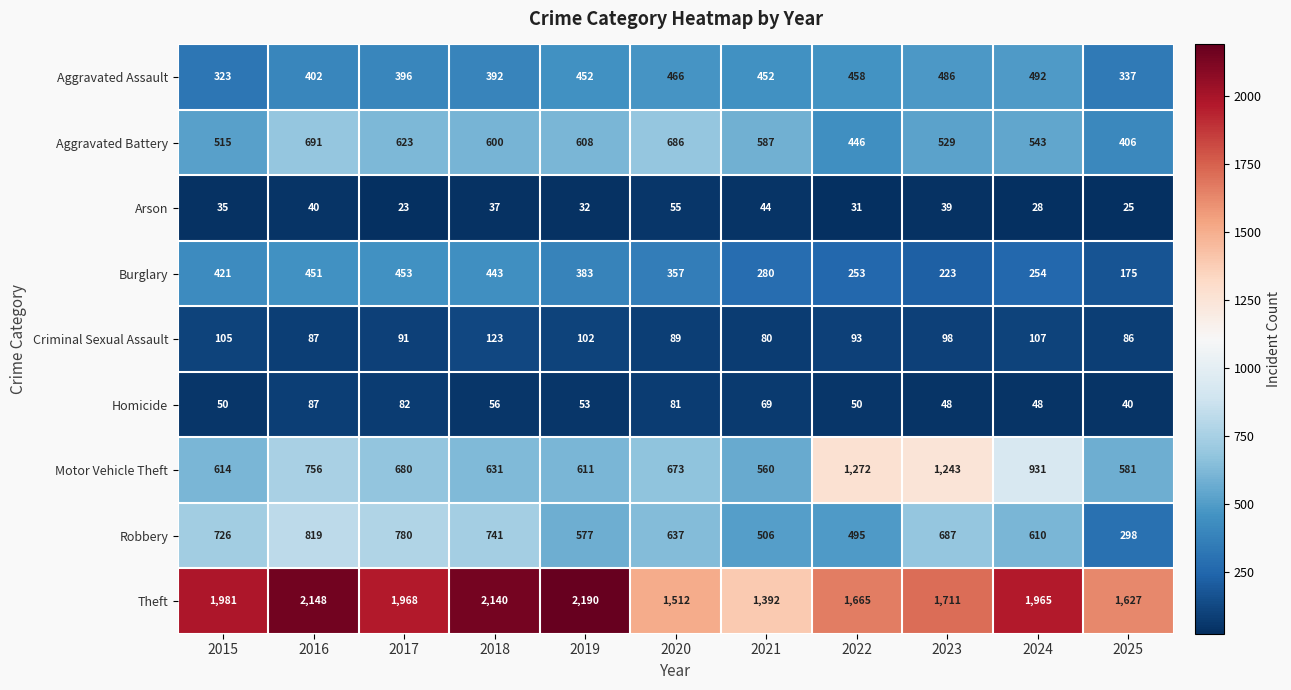

Between 2020 and 2023, which series saw the biggest shift?

Motor Vehicle Theft